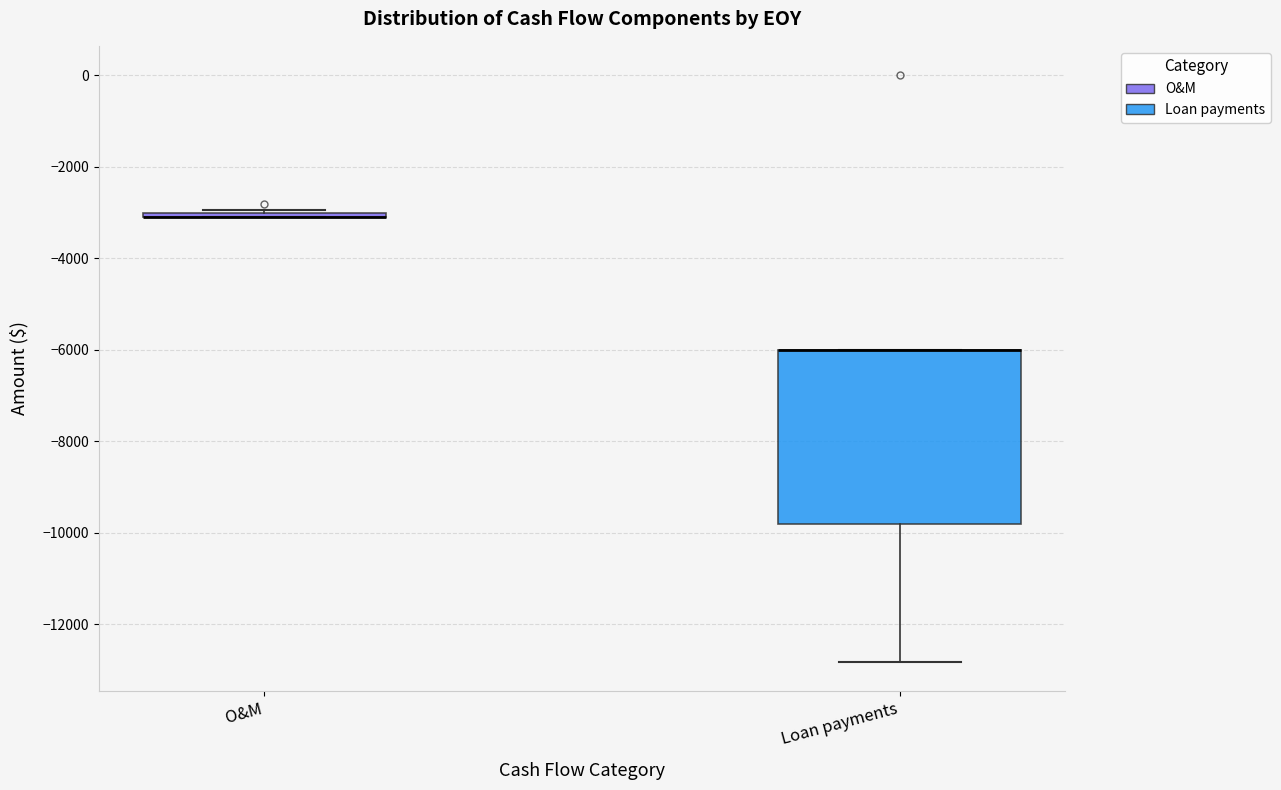

Which box is the tallest, from its lower edge to its upper edge?

Loan payments